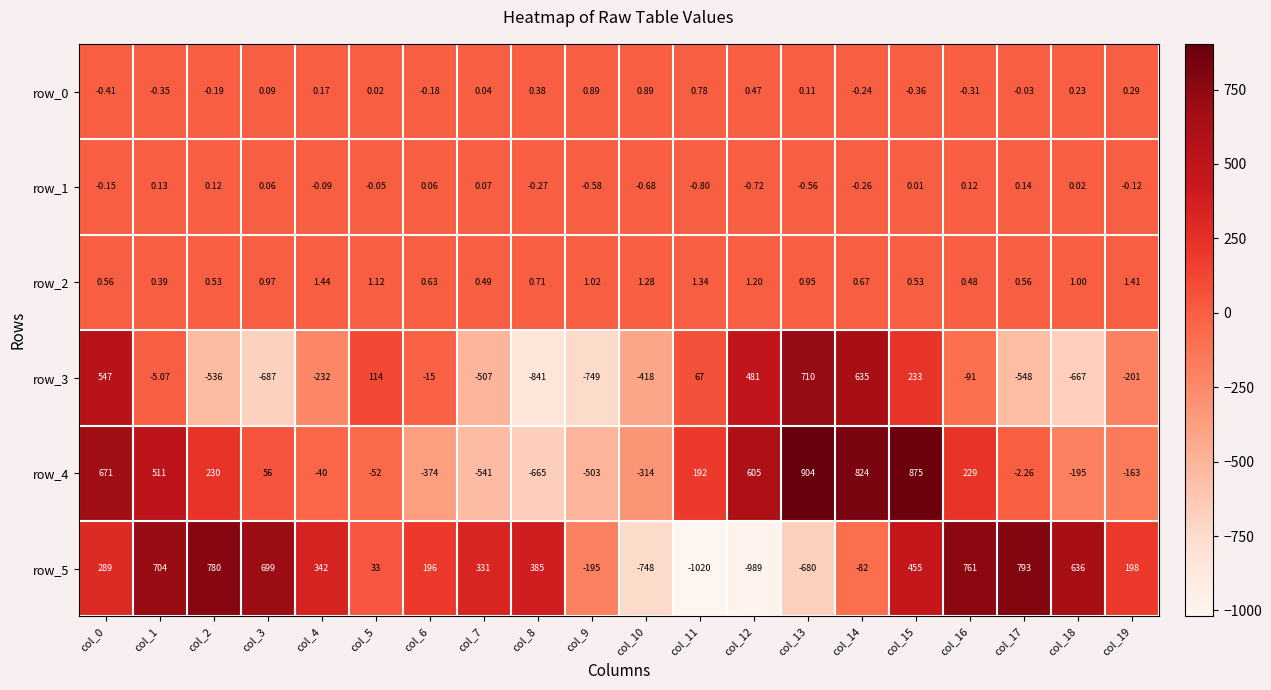

Is the value of row_2 at col_16 greater than the value of row_0 at col_7?

Yes